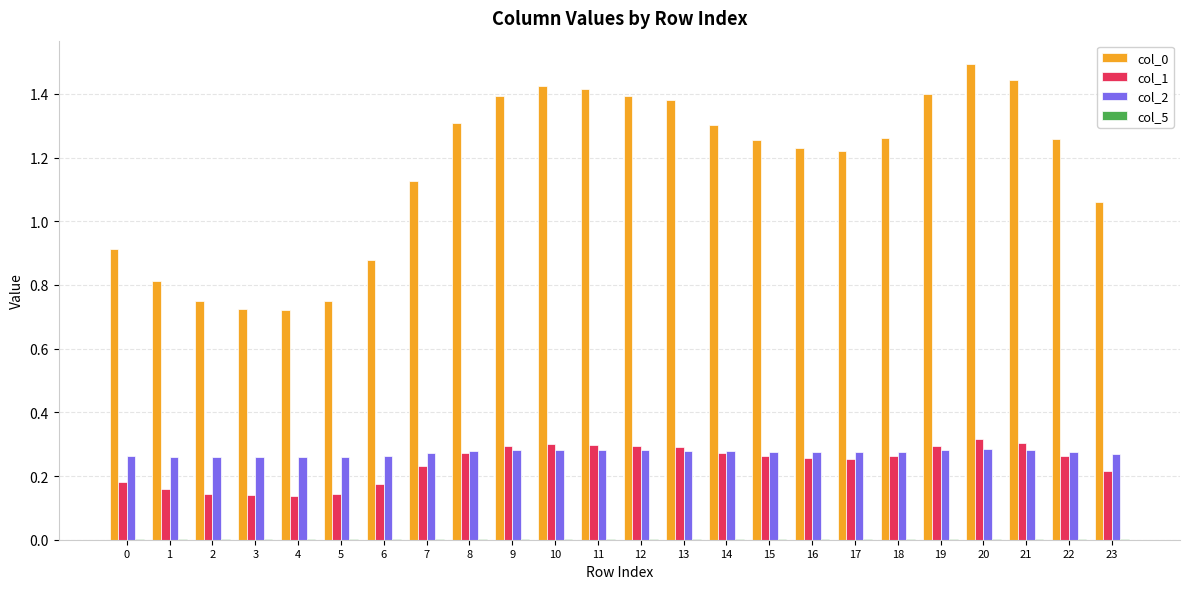

Is it true that col_1 equals 0.1 at 10?

False